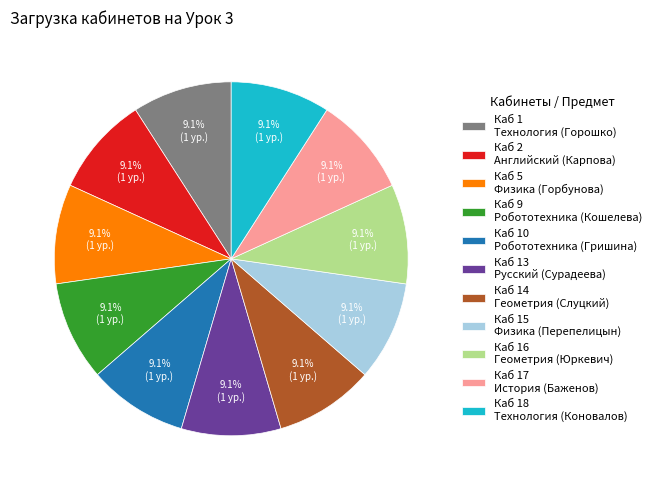

Combined, do Каб 1 Технология (Горошко) and Каб 15 Физика (Перепелицын) account for over 50%?

No